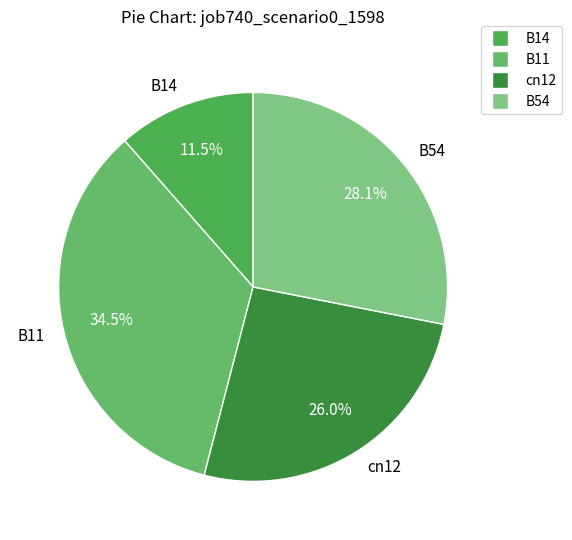

What is the ratio of the value at cn12 to the value at B11?

0.8